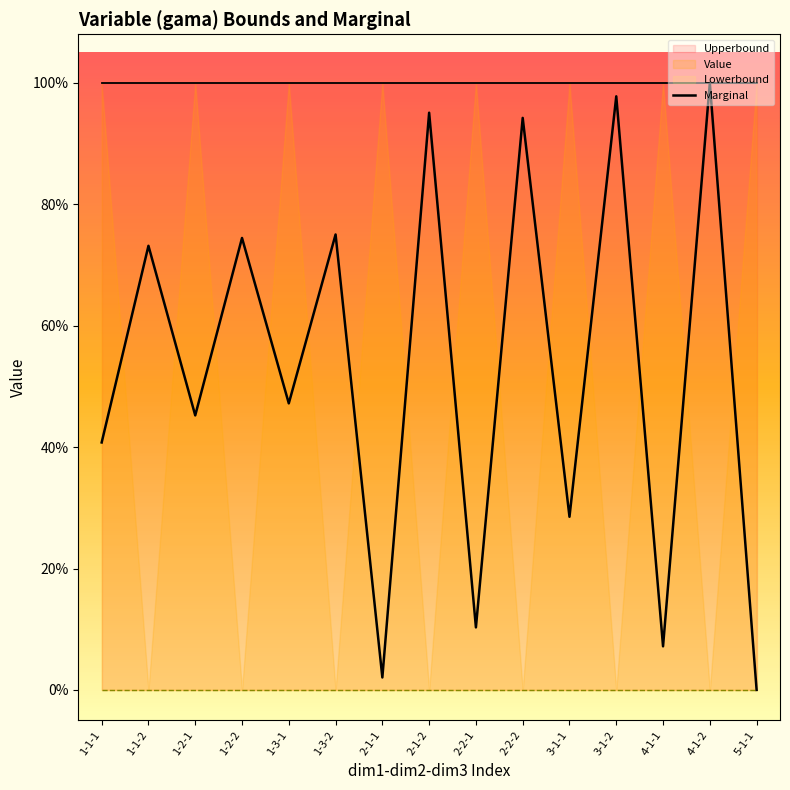

Reading left to right, list all the values displayed in this chart.

1-1-1=0.4	1-1-2=0.7	1-2-1=0.5	1-2-2=0.7	1-3-1=0.5	1-3-2=0.8	2-1-1=0.0	2-1-2=1.0	2-2-1=0.1	2-2-2=0.9	3-1-1=0.3	3-1-2=1.0	4-1-1=0.1	4-1-2=1.0	5-1-1=0.0